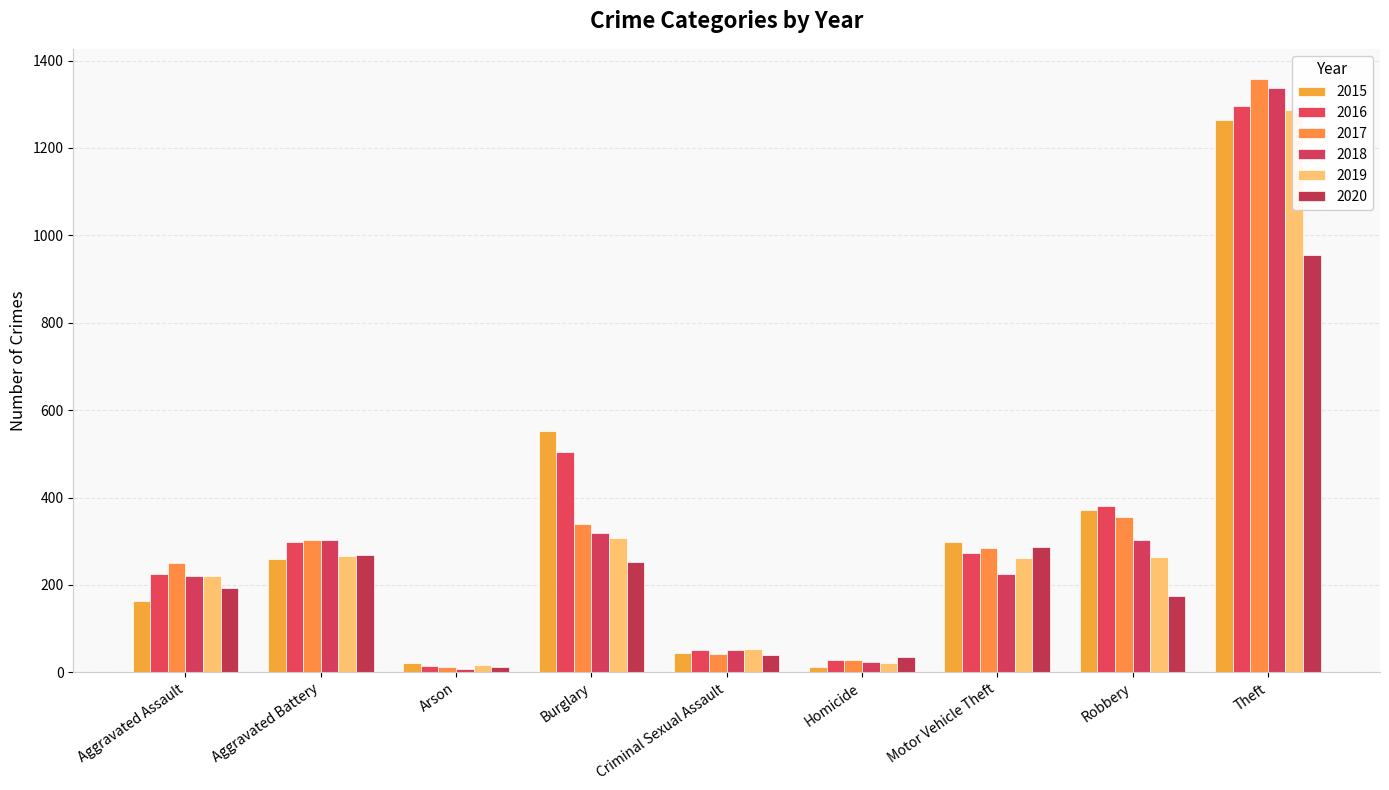

At how many categories does at least one series exceed 1121?

1